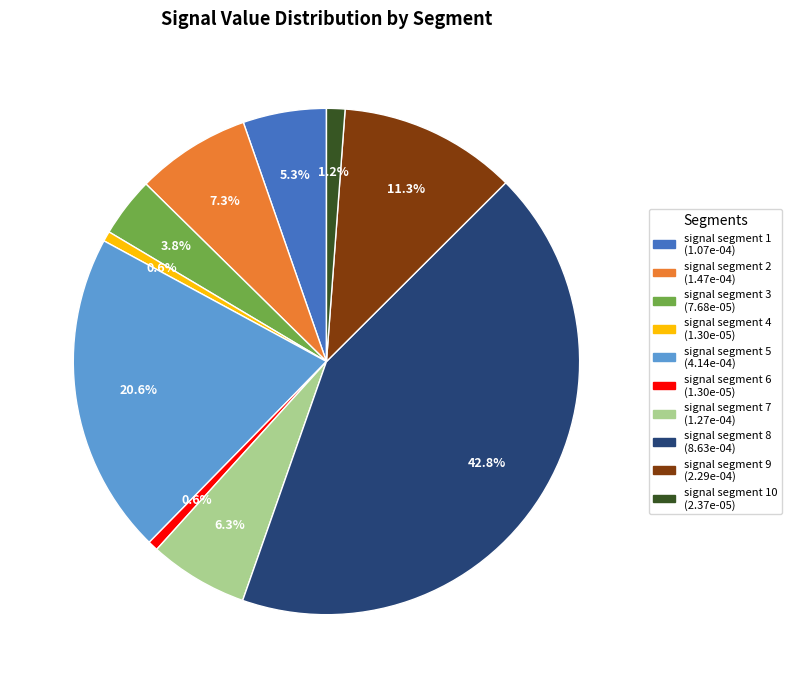

Does any single category account for the majority?

No